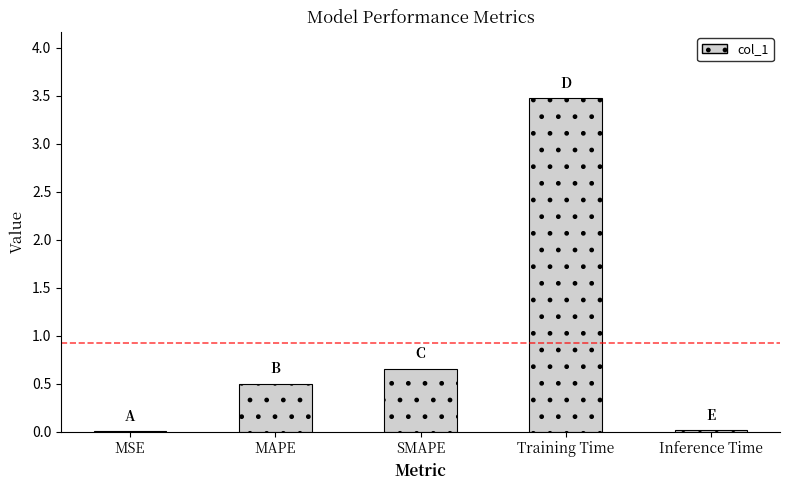

What is the greatest value displayed?

3.5